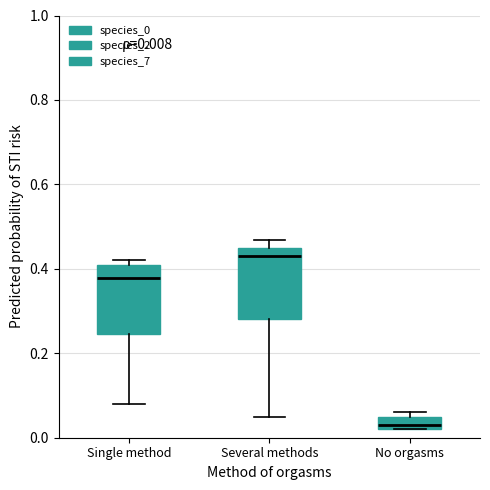

Which box has the highest median line?

Several methods